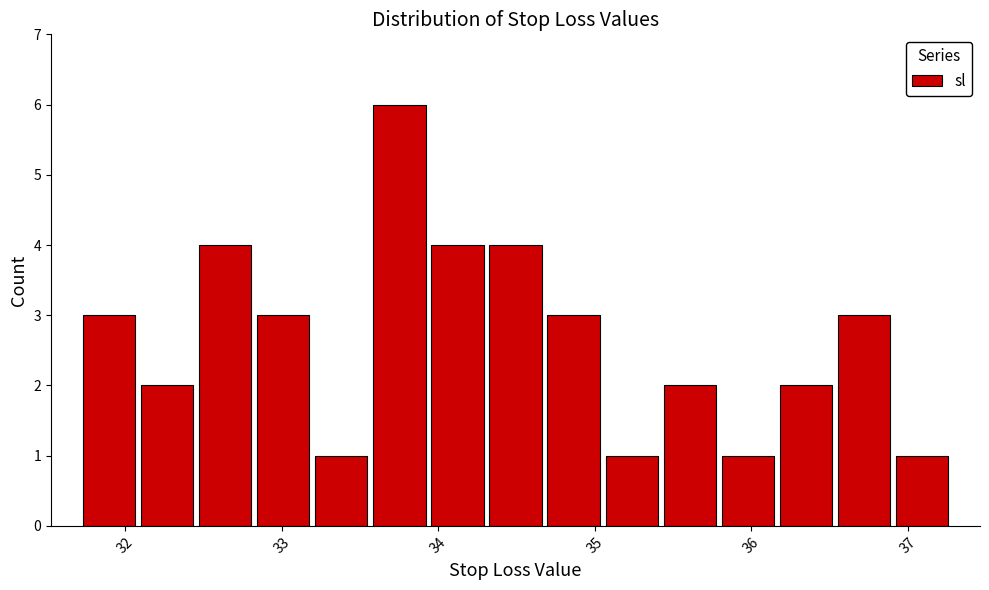

Read against the x-axis, roughly where is the centre of the tallest bar?

33.8